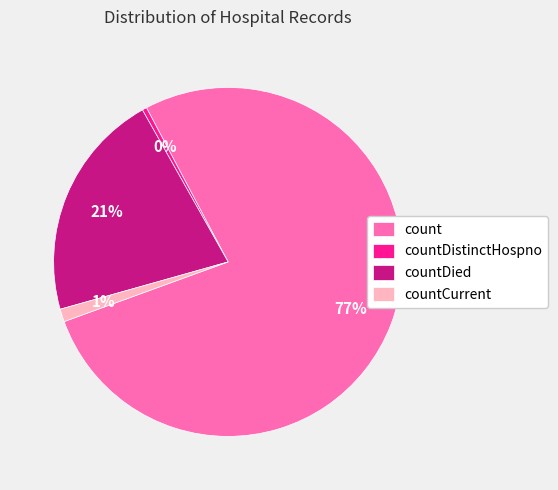

Which category has the smallest portion of the pie?

countDistinctHospno